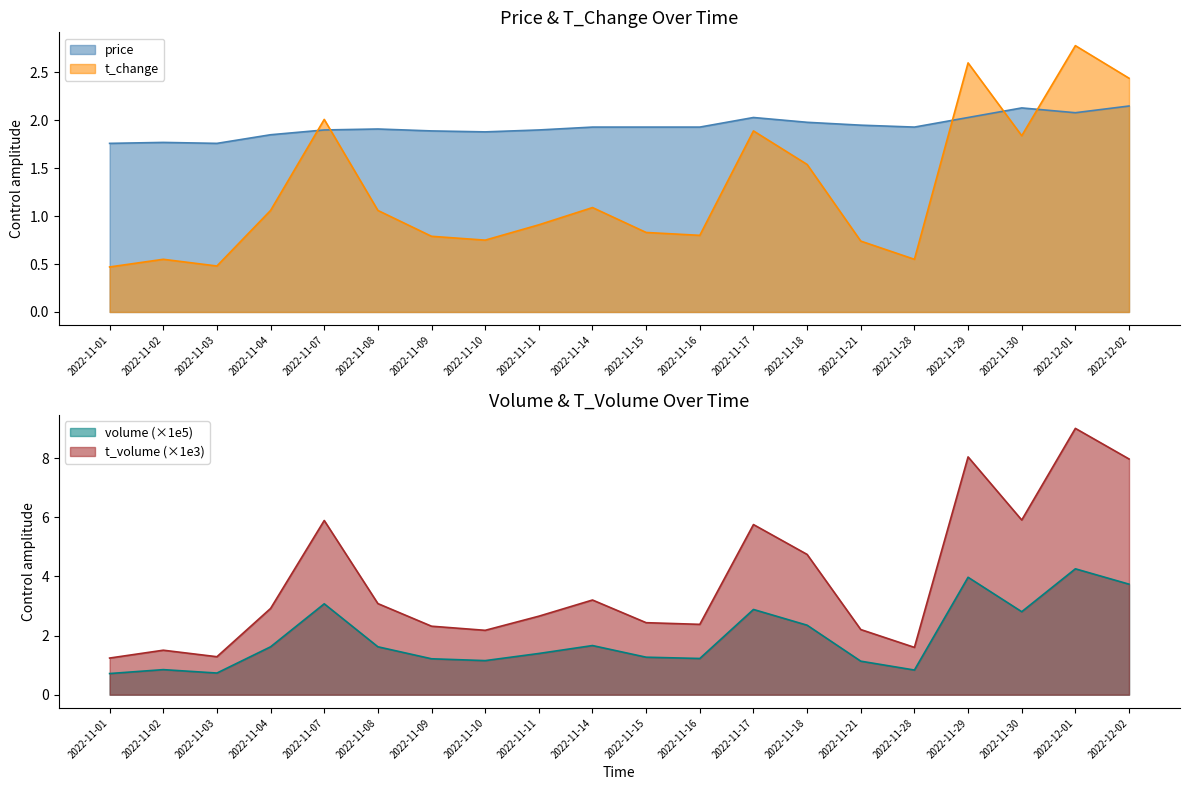

Reading left to right, what are all the values shown in this chart?

price: 1.8	1.8	1.8	1.9	1.9	1.9	1.9	1.9	1.9	1.9	1.9	1.9	2.0	2.0	1.9	1.9	2.0	2.1	2.1	2.1
t_change: 0.5	0.6	0.5	1.1	2.0	1.1	0.8	0.8	0.9	1.1	0.8	0.8	1.9	1.5	0.7	0.6	2.6	1.8	2.8	2.4
t_volume: 1.2	1.5	1.3	2.9	5.9	3.1	2.3	2.2	2.7	3.2	2.4	2.4	5.8	4.7	2.2	1.6	8.0	5.9	9.0	8.0
volume: 0.7	0.8	0.7	1.6	3.1	1.6	1.2	1.2	1.4	1.7	1.3	1.2	2.9	2.4	1.1	0.8	4.0	2.8	4.3	3.7